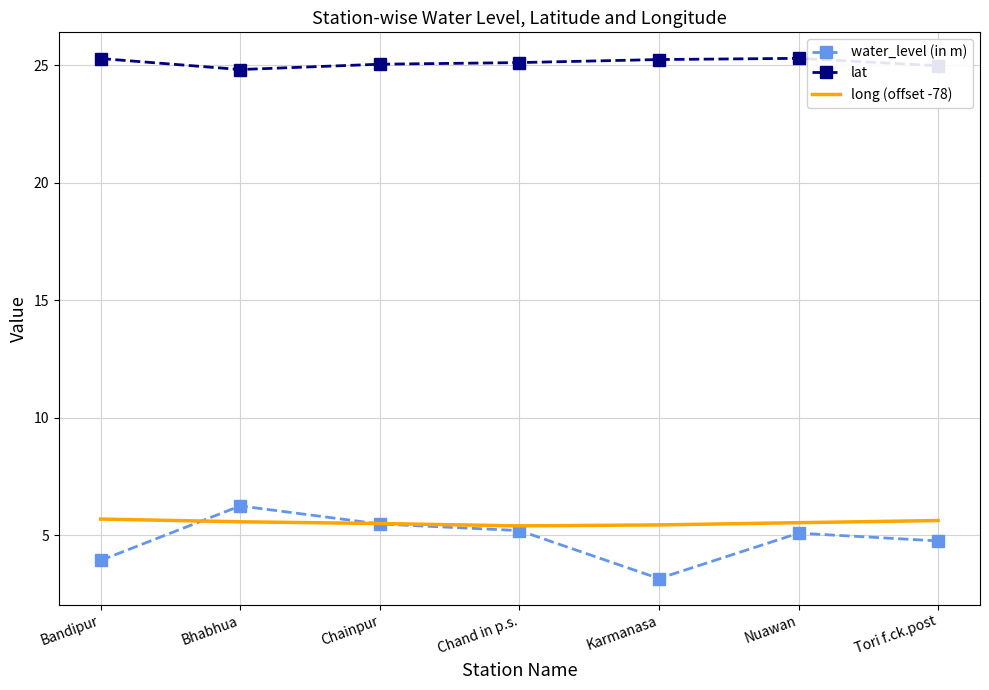

What is the average value of the long (offset -78) series?

5.5